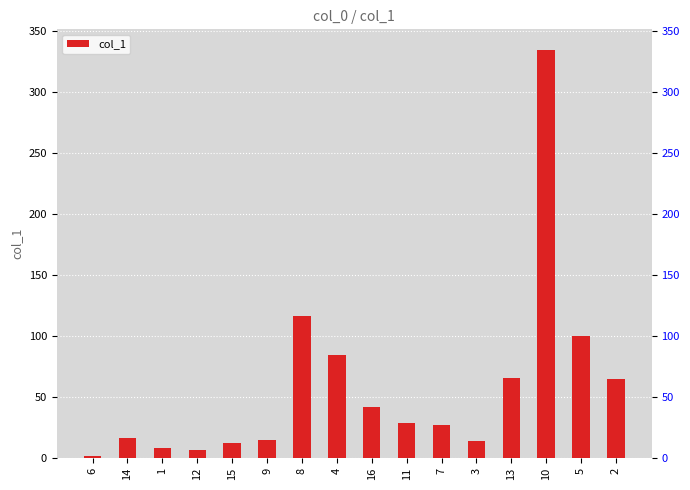

How many bars are there in total?

16